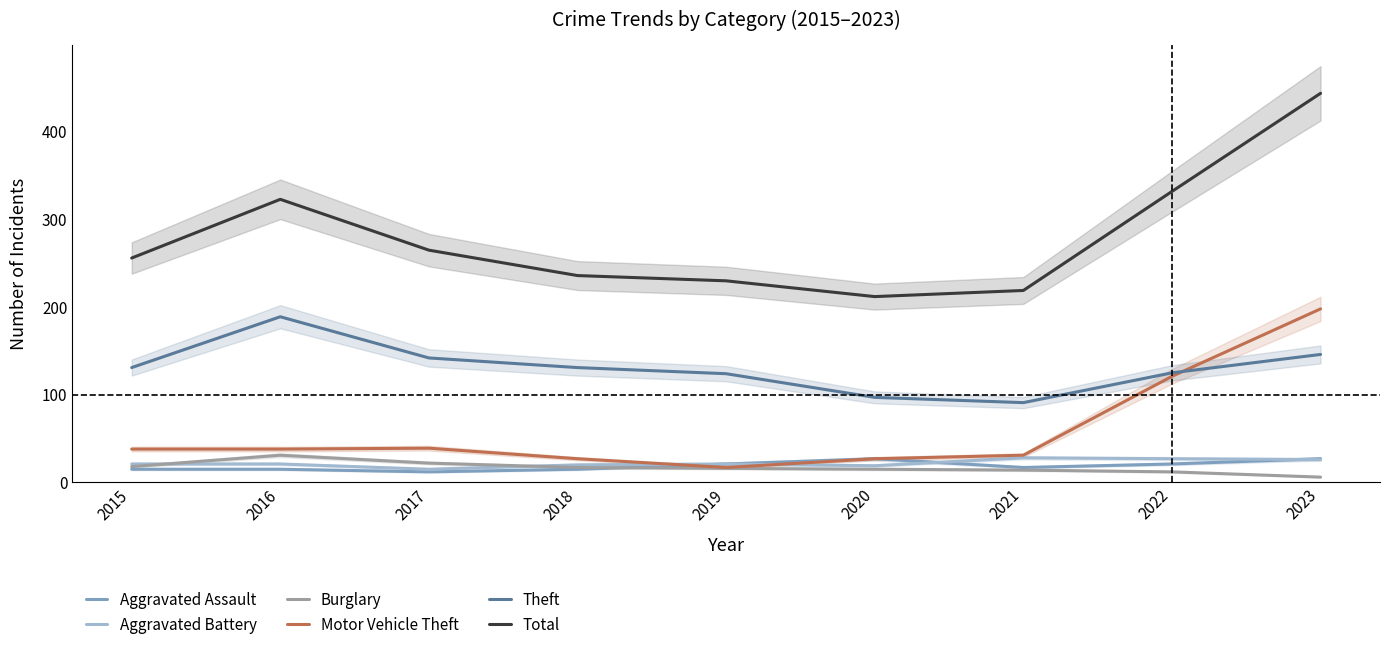

What is the difference between the Theft values at 2017 and 2015?

11